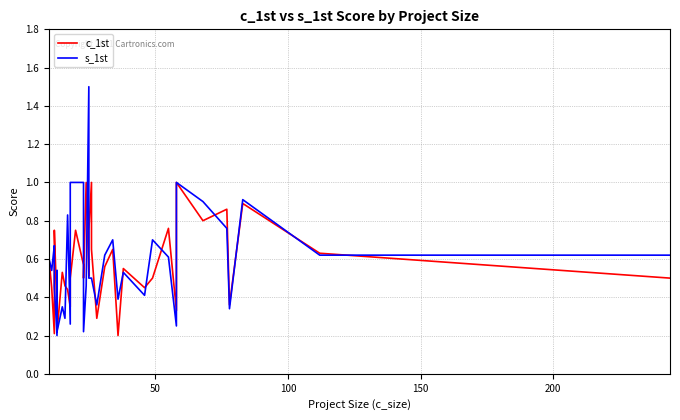

What is the value of the s_1st point at the 40th from the left?

0.6